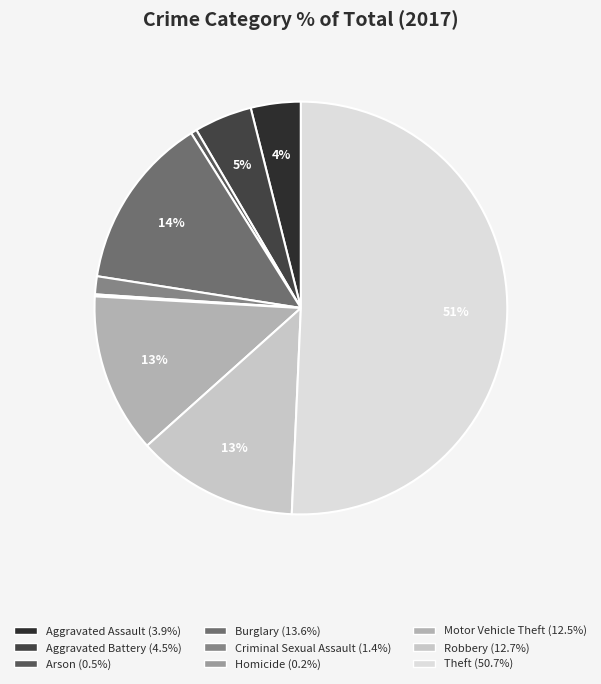

Which slice is the largest?

Theft